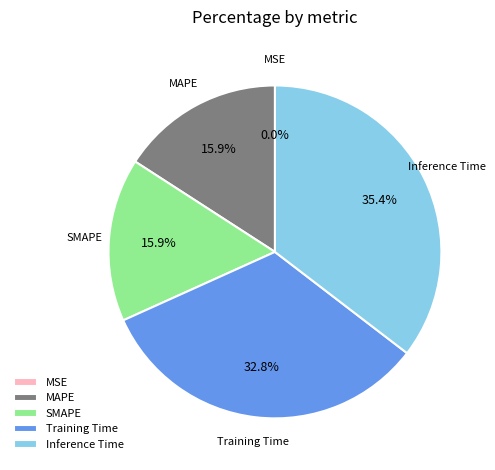

What is the largest slice in the pie chart?

Inference Time